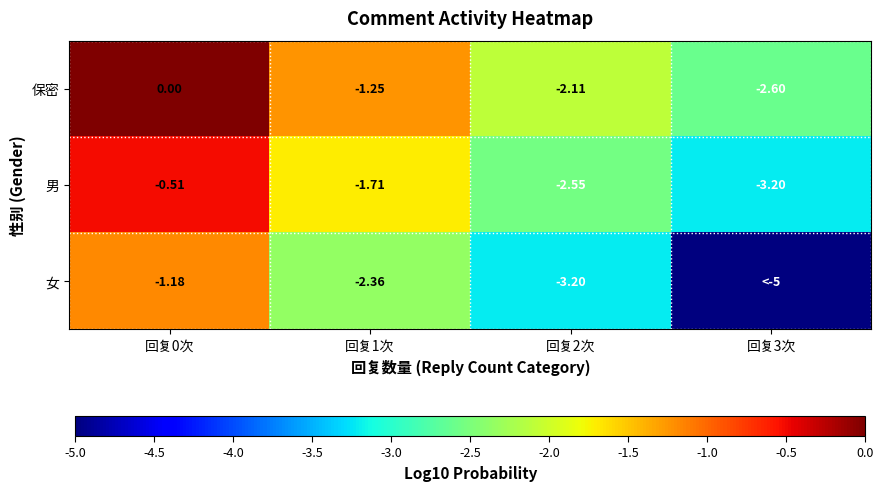

At which category does the chart reach its peak across all series?

回复0次